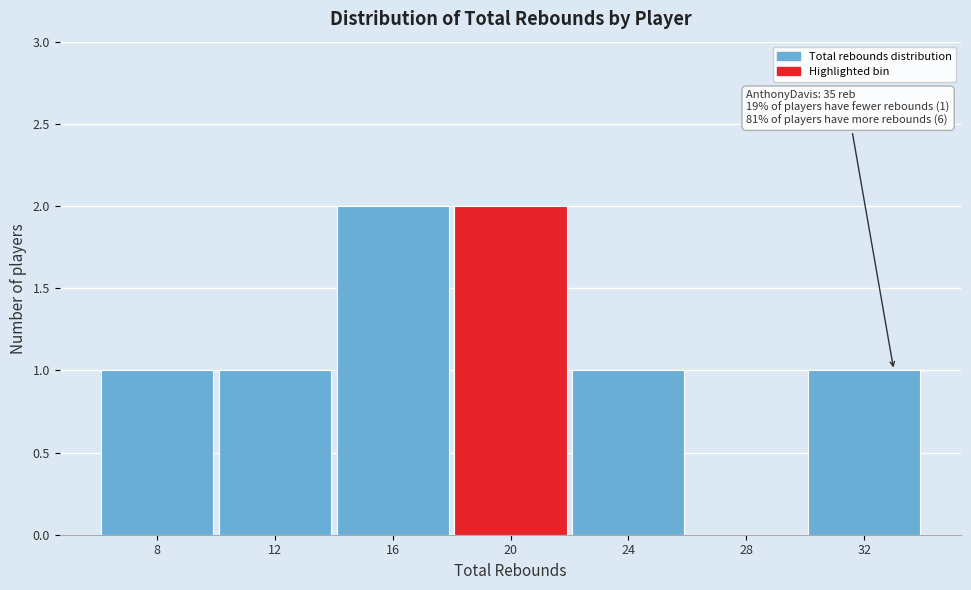

Reading left to right, what are all the values shown in this chart?

8=1	12=1	16=2	20=2	24=1	28=0	32=1